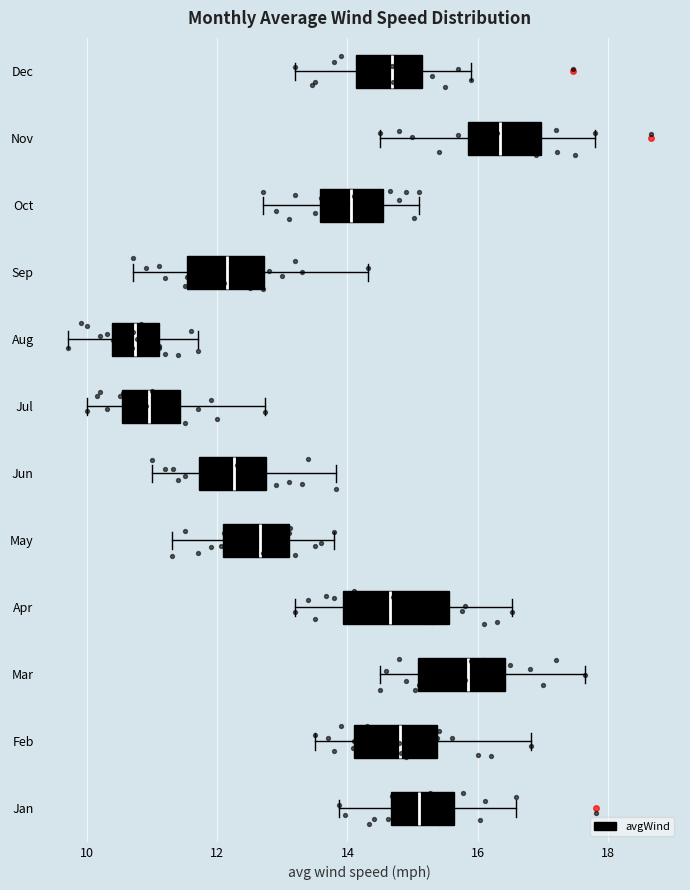

Where does the left whisker of the box for Oct end on the x-axis? The values are not printed on the chart, so give them approximately, as read against the axis.

12.8